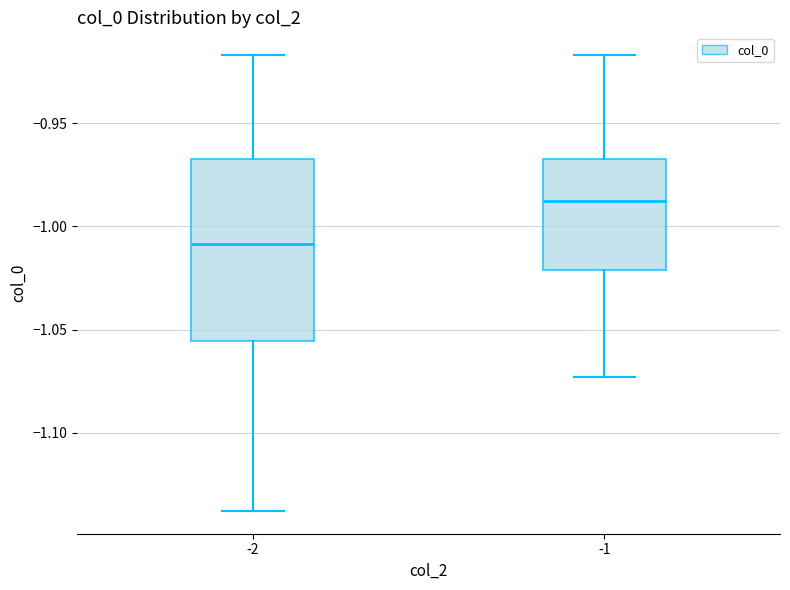

Which box has the lowest median line?

-2